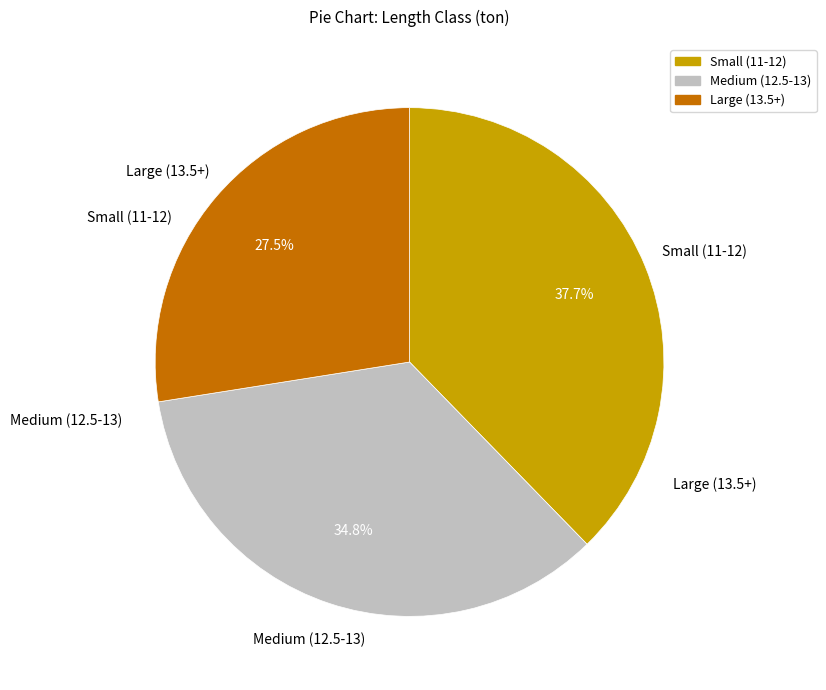

Is Medium (12.5-13) the majority of the pie?

No